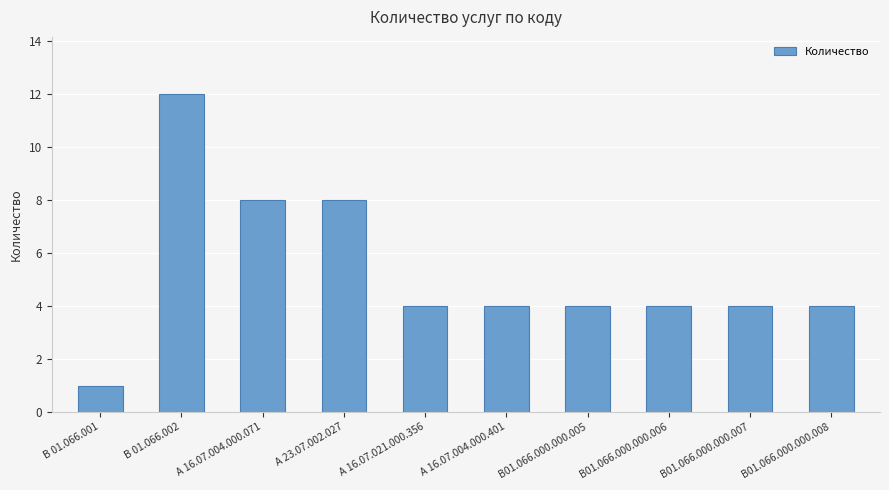

Reading left to right, what are all the values shown in this chart?

В 01.066.001=1	В 01.066.002=12	А 16.07.004.000.071=8	А 23.07.002.027=8	А 16.07.021.000.356=4	А 16.07.004.000.401=4	В01.066.000.000.005=4	В01.066.000.000.006=4	В01.066.000.000.007=4	В01.066.000.000.008=4